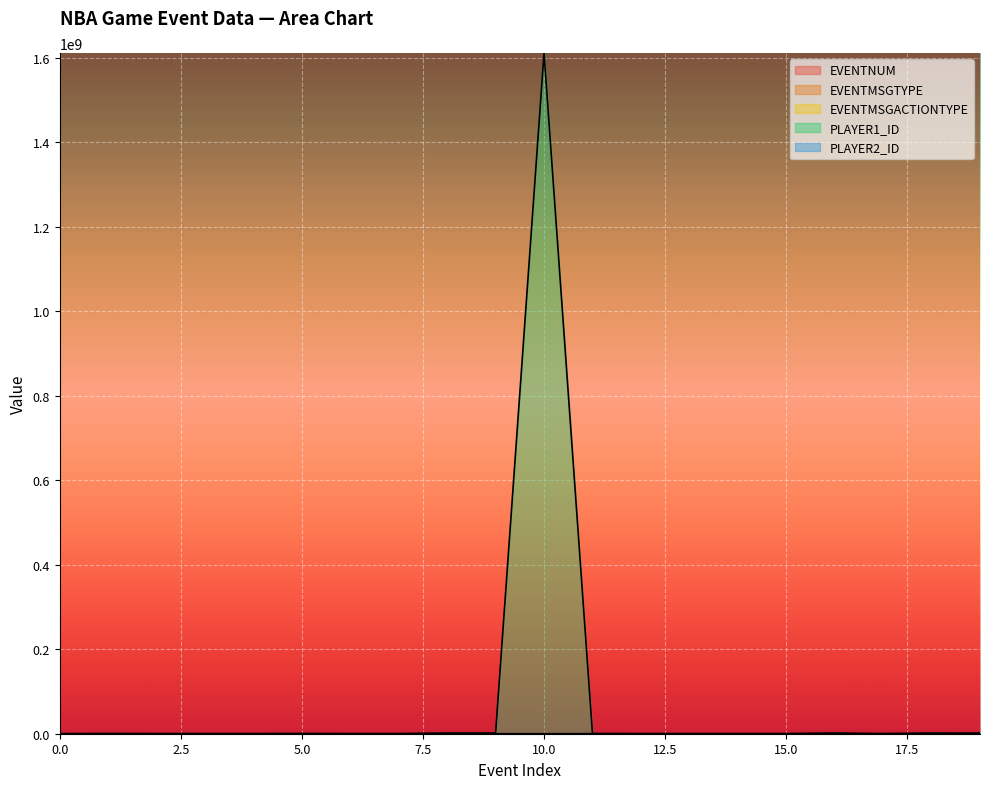

At which category does the chart reach its peak across all series?

10